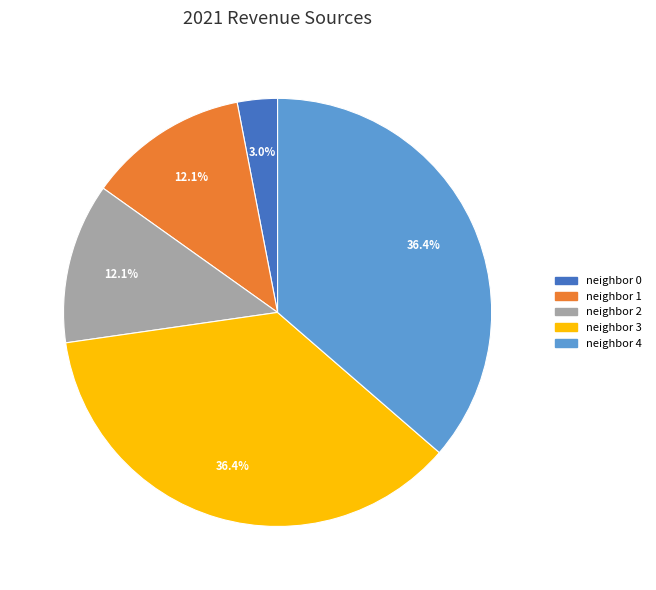

Is the sum of neighbor 1 and neighbor 0 greater than half?

No